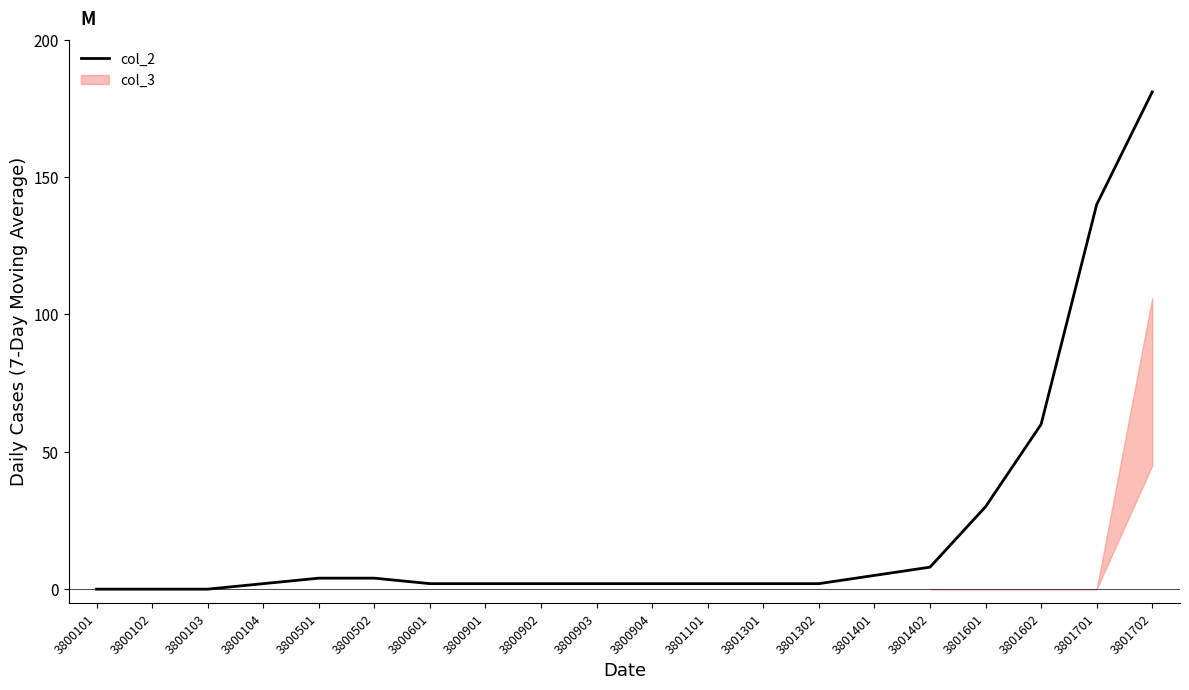

Reading right to left, what are all the values shown in this chart?

3801702=181	3801701=140	3801602=60	3801601=30	3801402=8	3801401=5	3801302=2	3801301=2	3801101=2	3800904=2	3800903=2	3800902=2	3800901=2	3800601=2	3800502=4	3800501=4	3800104=2	3800103=0	3800102=0	3800101=0